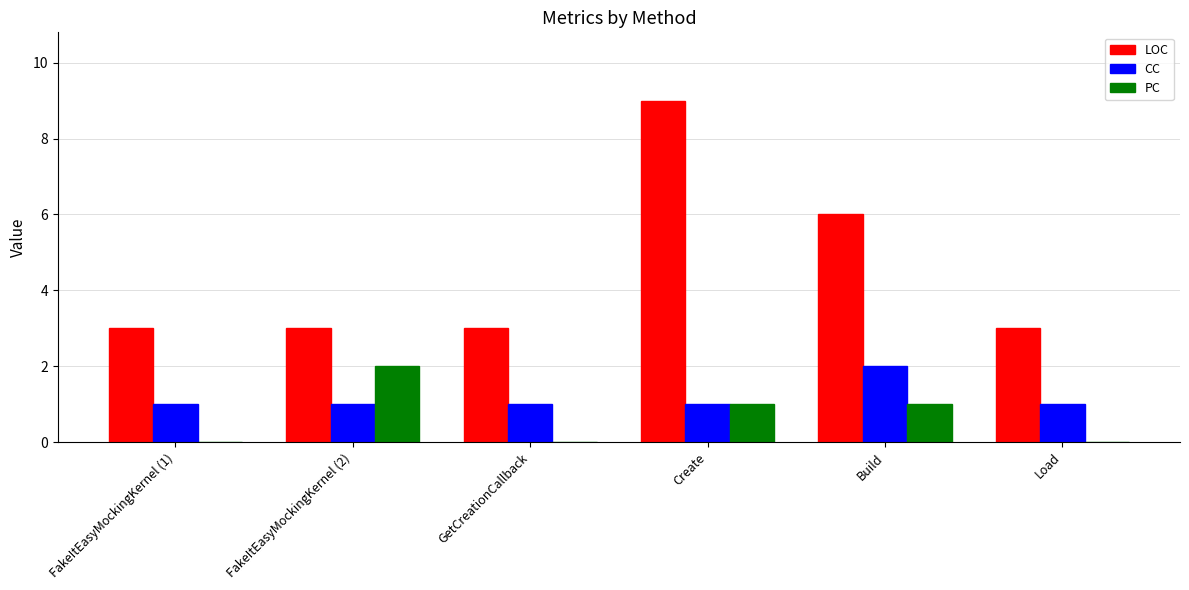

Which category has the highest value across all series?

Create